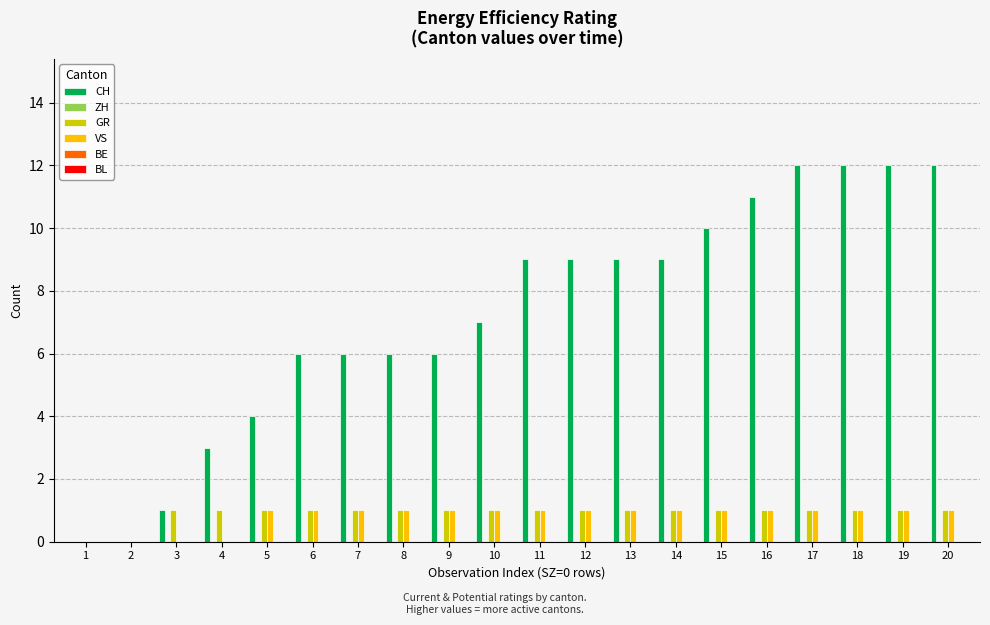

The VS series shows 1 at 12. True or false?

True